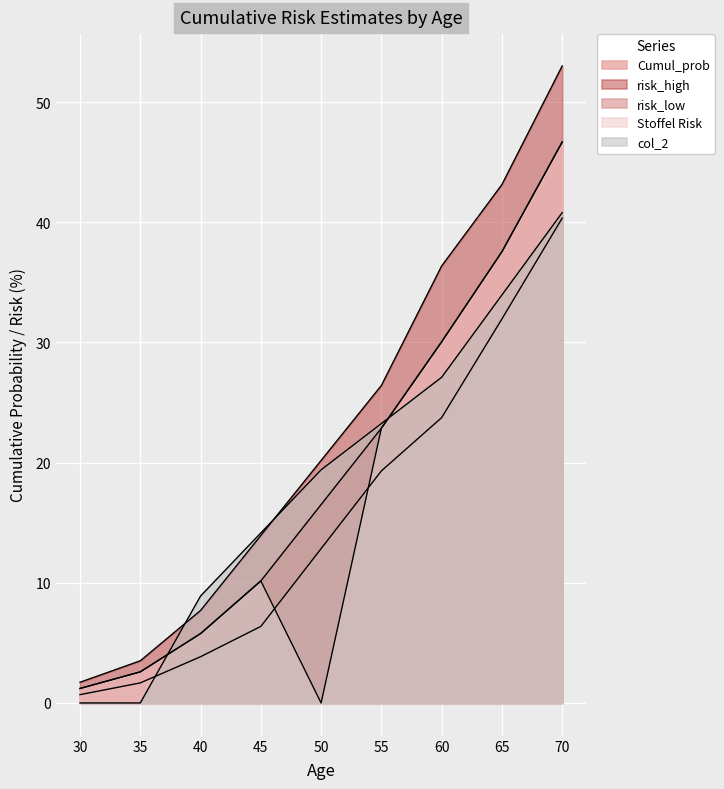

The Cumul_prob series shows 11.2 at 50. True or false?

False